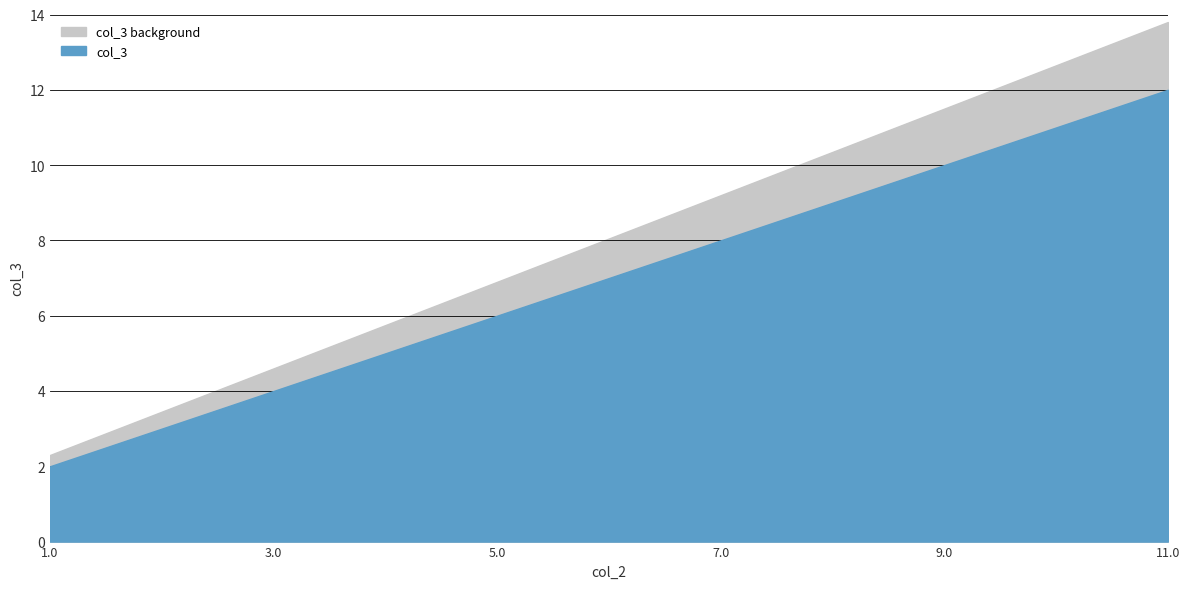

True or false: the data has more than 0 interior local peaks.

False